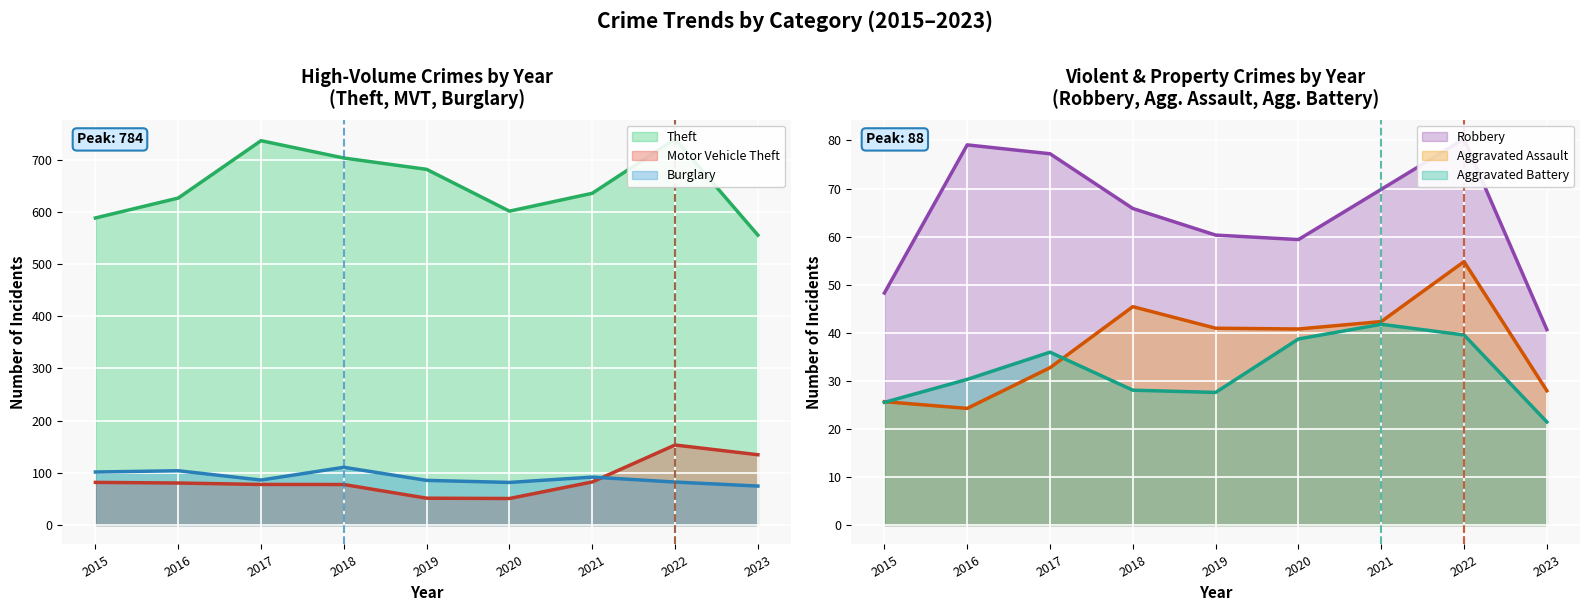

True or false: Motor Vehicle Theft and Aggravated Battery intersect in this chart.

False